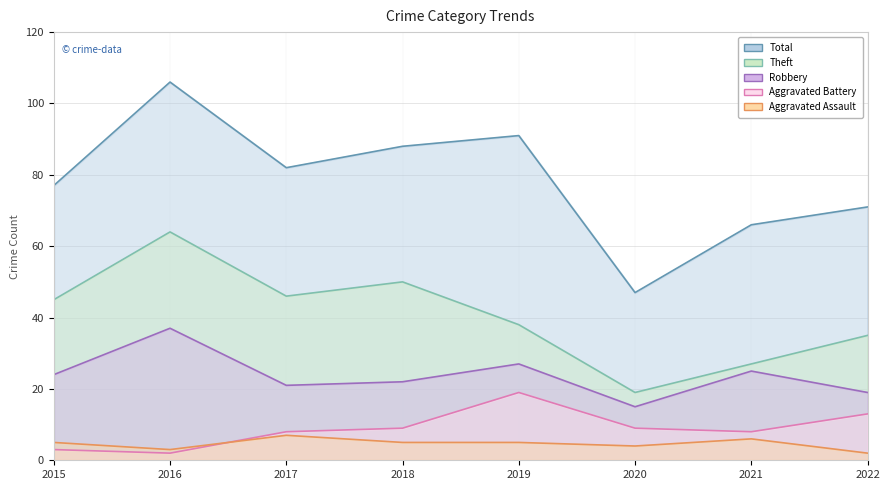

What is the minimum value for Aggravated Battery?

2